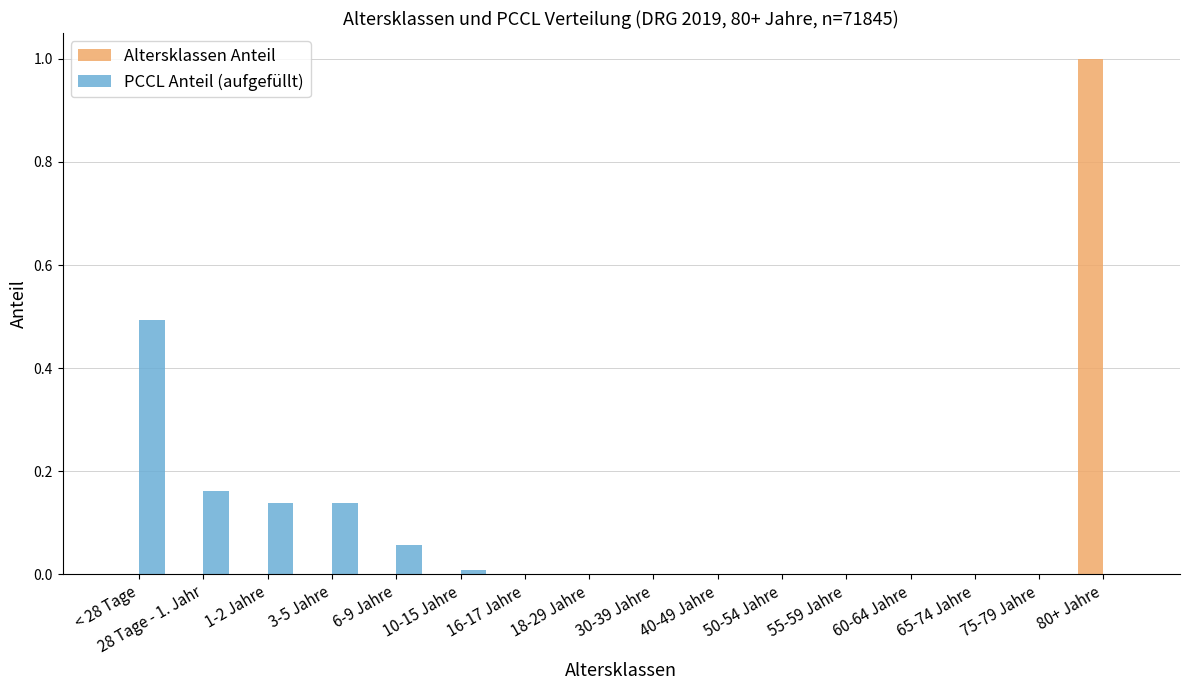

At which category does the chart reach its peak across all series?

80+ Jahre